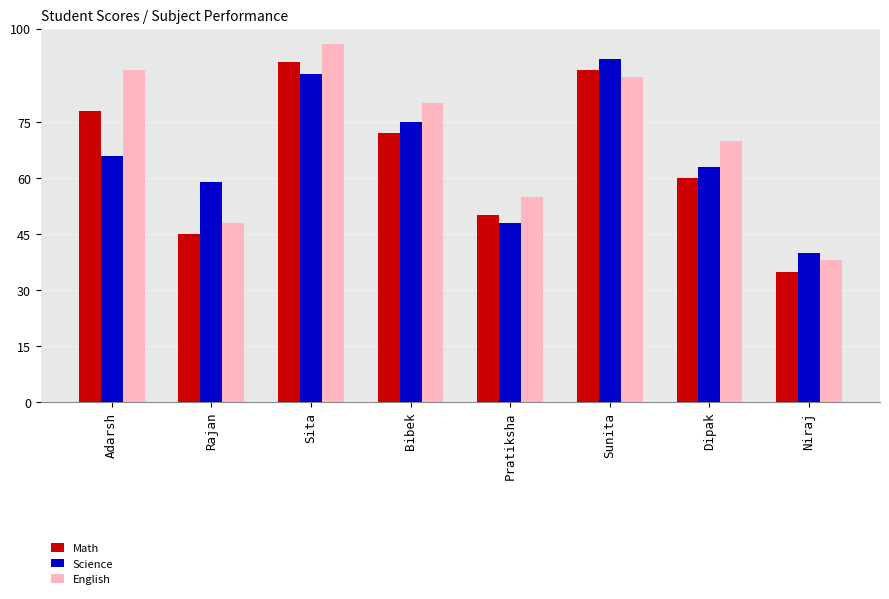

Which series has the largest total across all categories?

English